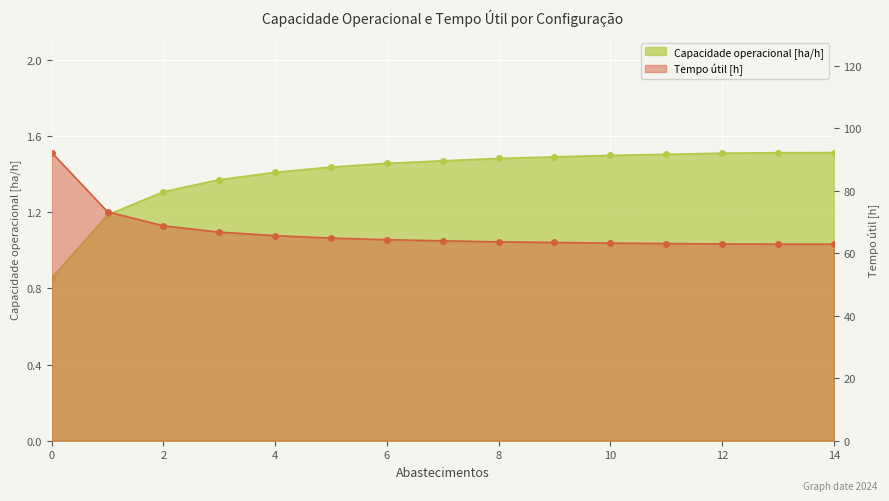

Reading right to left, what are all the values shown in this chart?

Capacidade operacional [ha/h]: 1.5	1.5	1.5	1.5	1.5	1.5	1.5	1.5	1.5	1.4	1.4	1.4	1.3	1.2	0.9
Tempo util [h]: 62.9	62.9	63.0	63.1	63.3	63.5	63.7	64.0	64.3	64.9	65.7	66.8	68.8	73.3	92.2